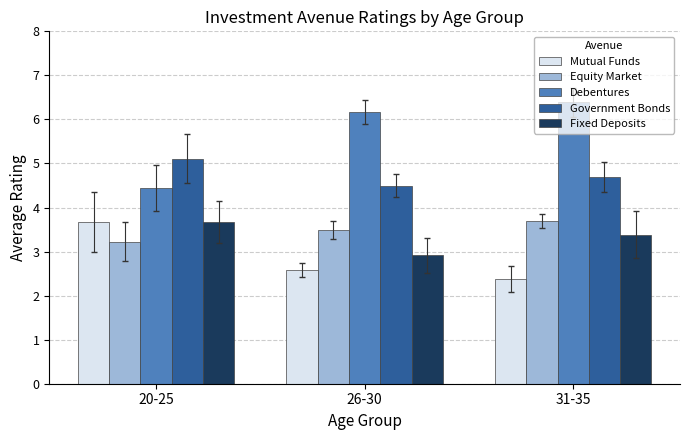

What is the total value across all series at 20-25?

20.1